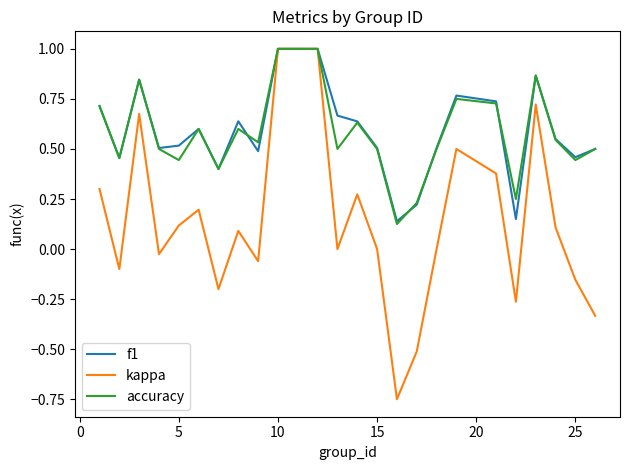

Which series has the largest range (max minus min)?

kappa